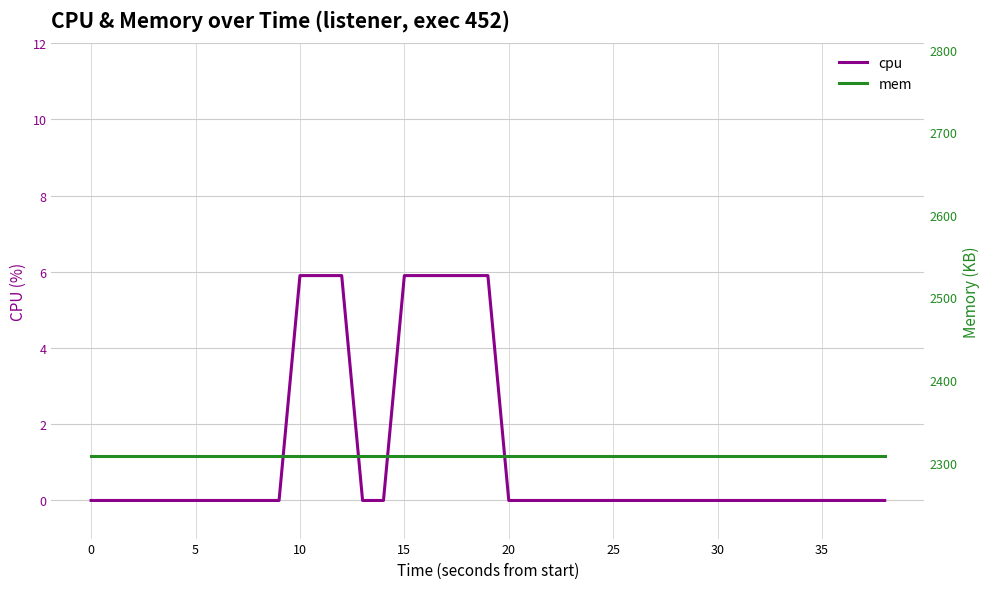

Which series changed the most between 11 and 16?

cpu